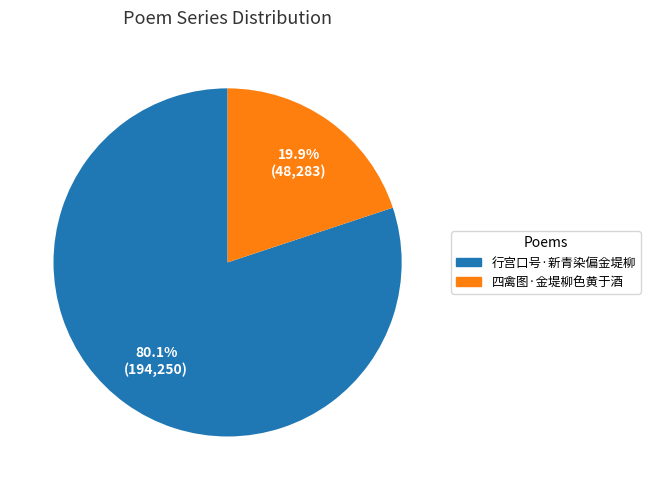

Approximately how many times larger is the value at 四禽图·金堤柳色黄于酒 compared to 行宫口号·新青染偏金堤柳?

0.2